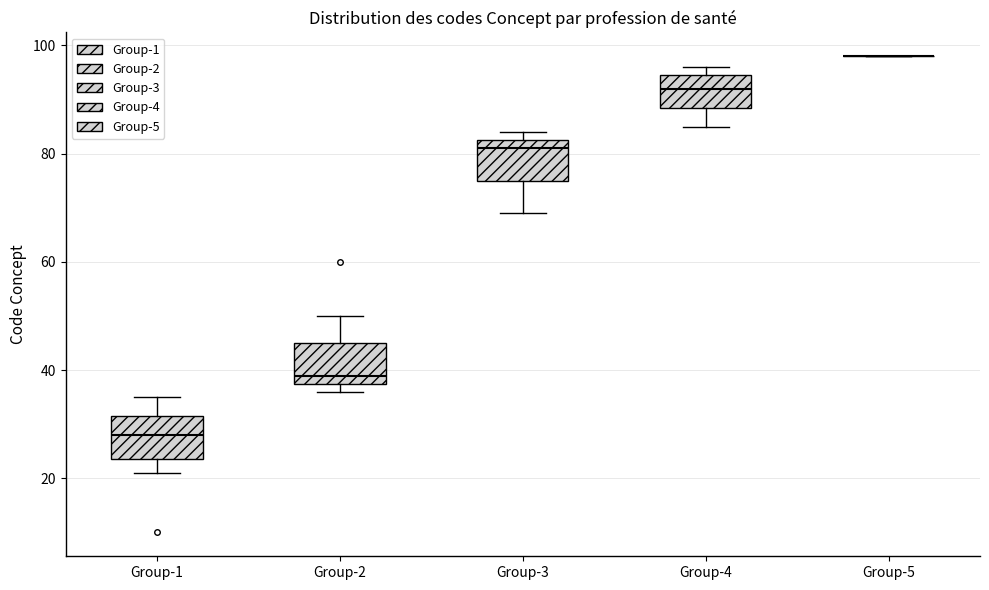

Reading left to right, transcribe this box plot: for each box, give where its median line is, the range the box spans, and where its two whiskers end, as read against the y-axis. The values are not printed on the chart, so give them approximately, as read against the axis.

Group-1: median 28, box 24 to 32, whiskers 22 to 36
Group-2: median 40, box 38 to 46, whiskers 36 to 50
Group-3: median 82 (just below the box's upper edge), box 76 to 82, whiskers 70 to 84
Group-4: median 92, box 88 to 94, whiskers 86 to 96
Group-5: box collapsed to a line at 98, whiskers 98 to 98